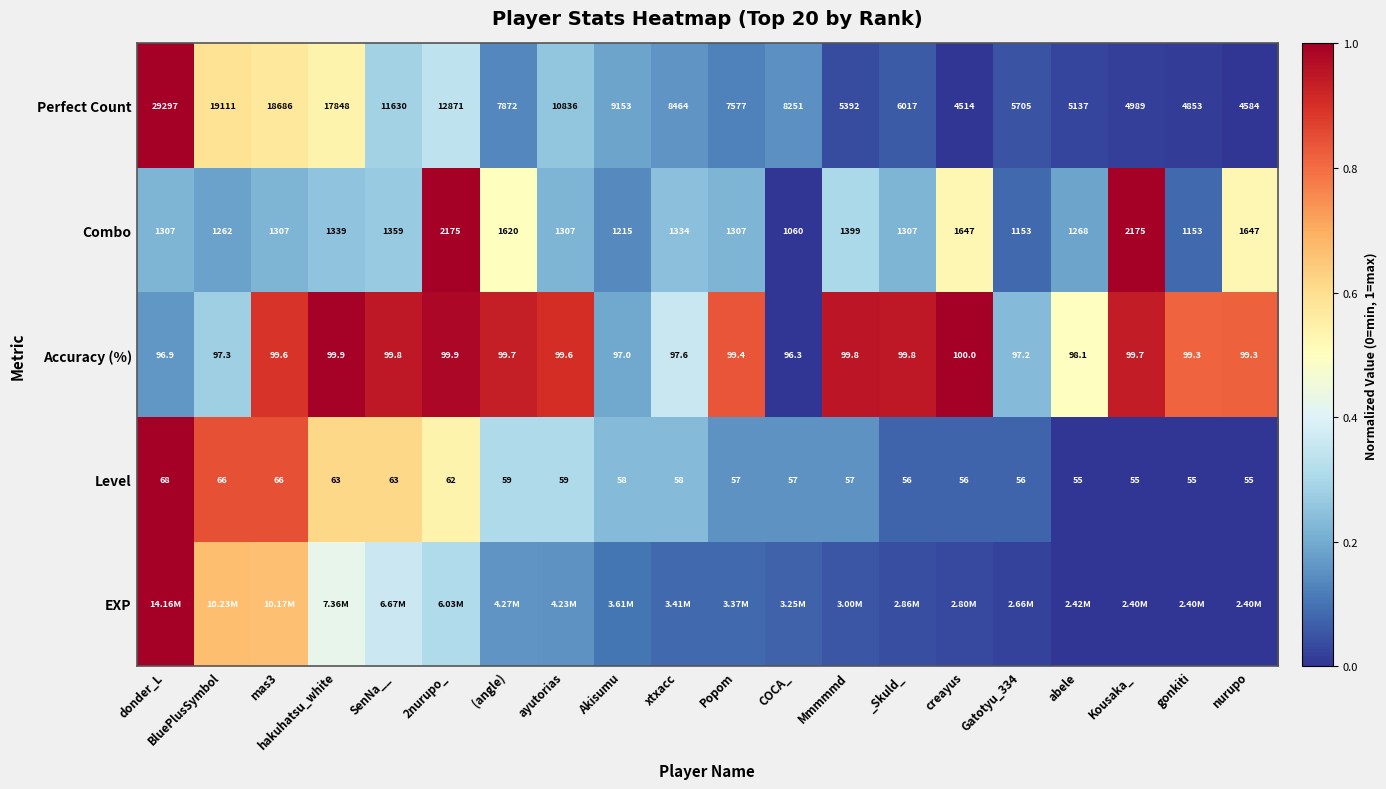

At which label does Level reach its peak?

donder_L